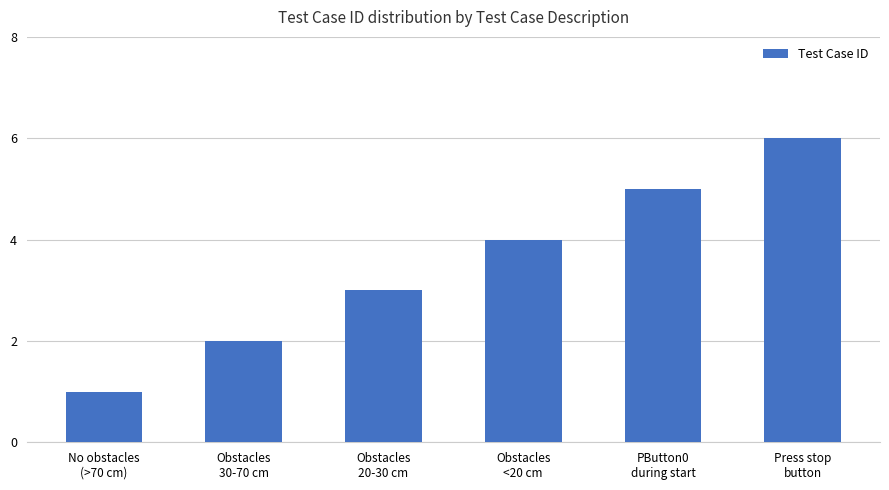

Does the chart contain any negative values?

No